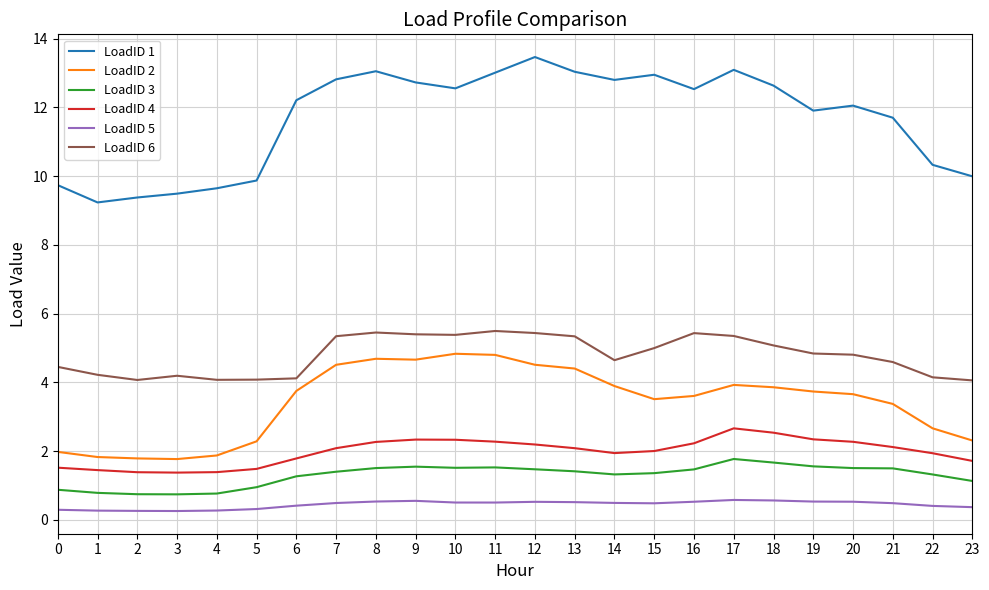

True or false: LoadID 4 and LoadID 5 intersect in this chart.

False